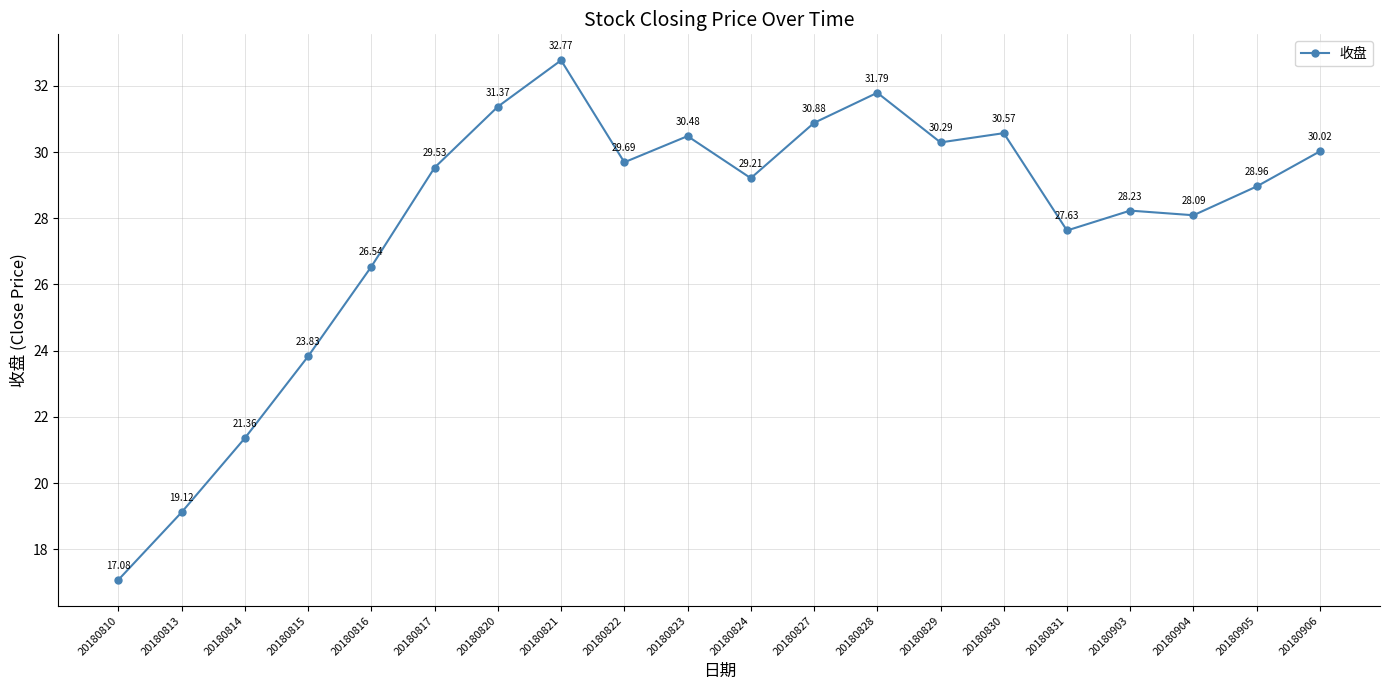

Reading right to left, list all the values displayed in this chart.

30.0	29.0	28.1	28.2	27.6	30.6	30.3	31.8	30.9	29.2	30.5	29.7	32.8	31.4	29.5	26.5	23.8	21.4	19.1	17.1